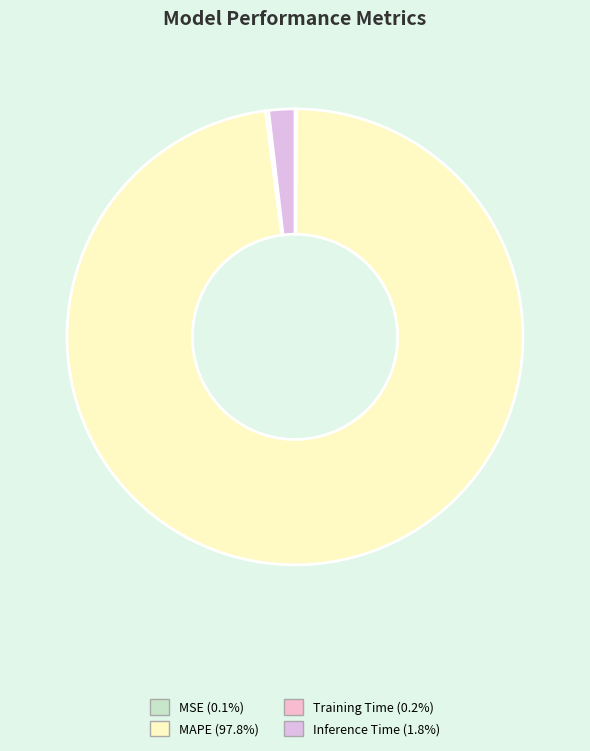

To the nearest percent, what is the difference between the largest and smallest slice percentages?

98%